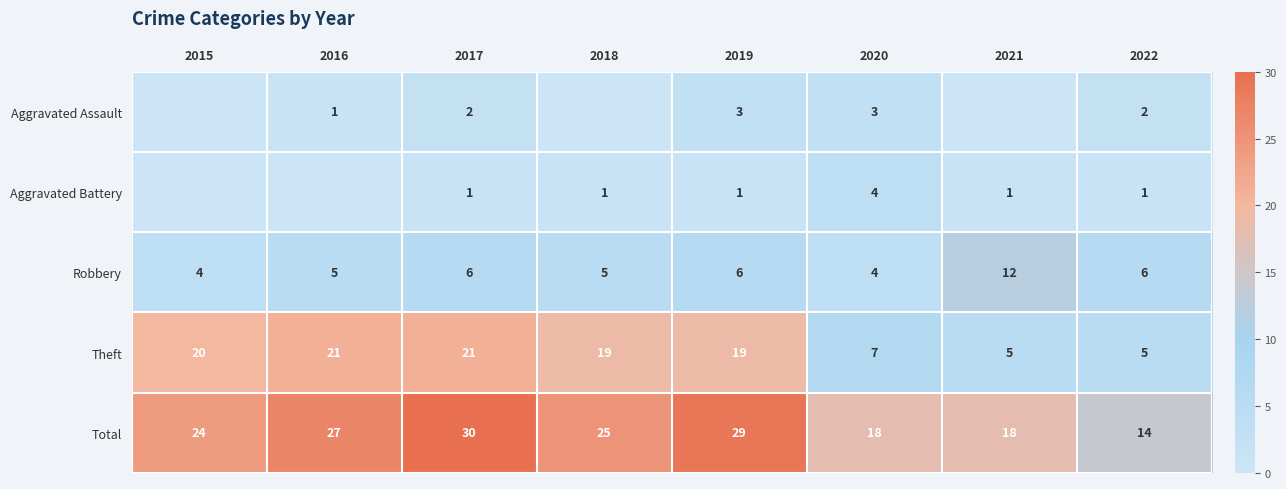

Between 2017 and 2022, which series saw the biggest shift?

Theft